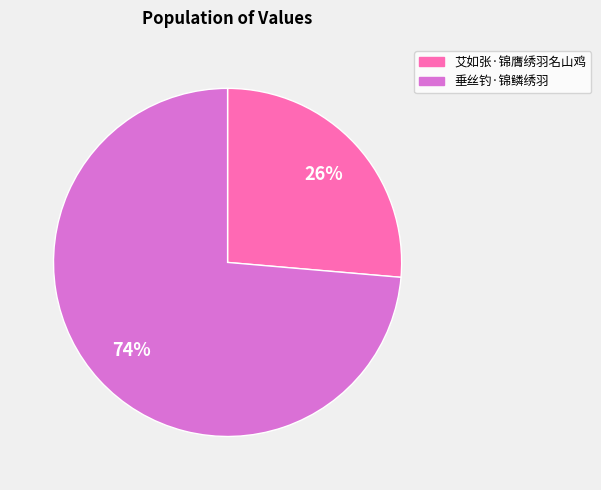

Which category has the biggest portion of the pie?

垂丝钓·锦鳞绣羽